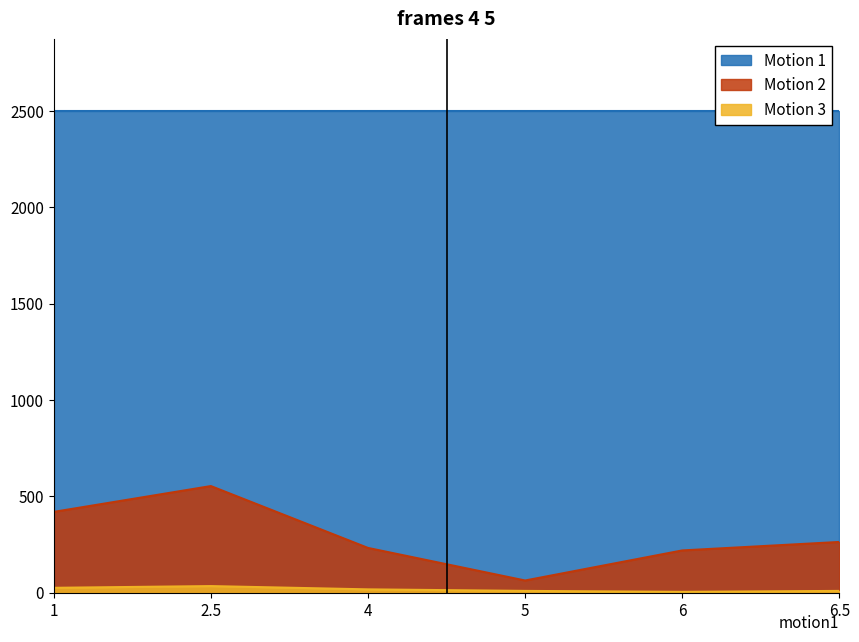

Rank the series by their maximum value, from lowest to highest.

Motion 3, Motion 2, Motion 1